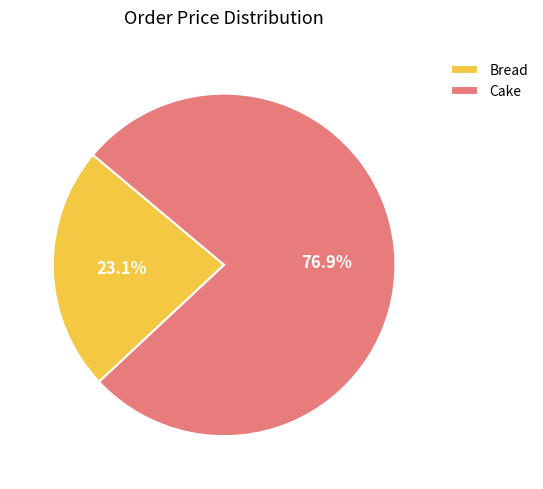

How many segments does this pie chart have?

2